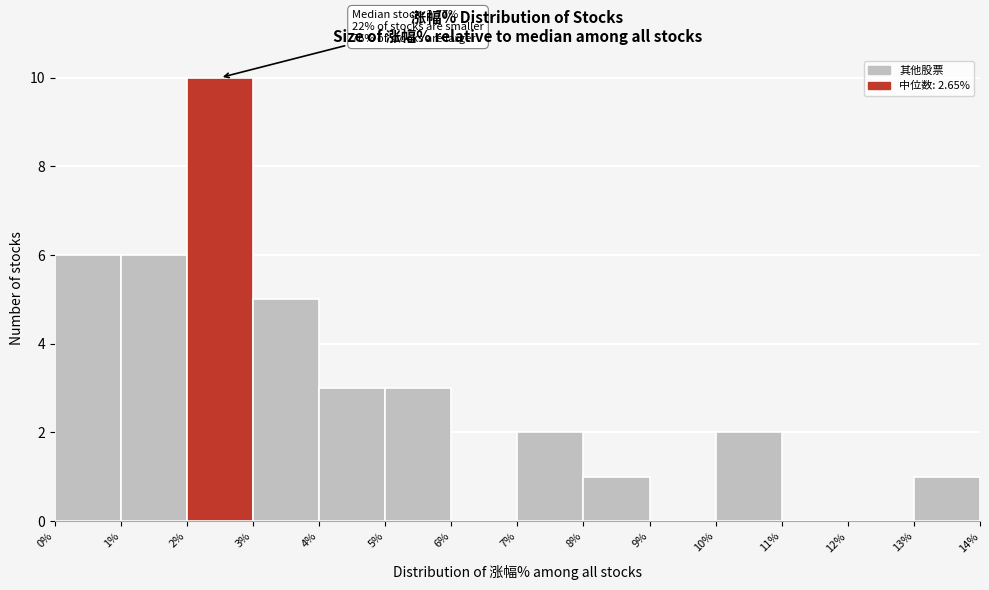

Over which range of the x-axis is the bar tallest?

2% to 3%